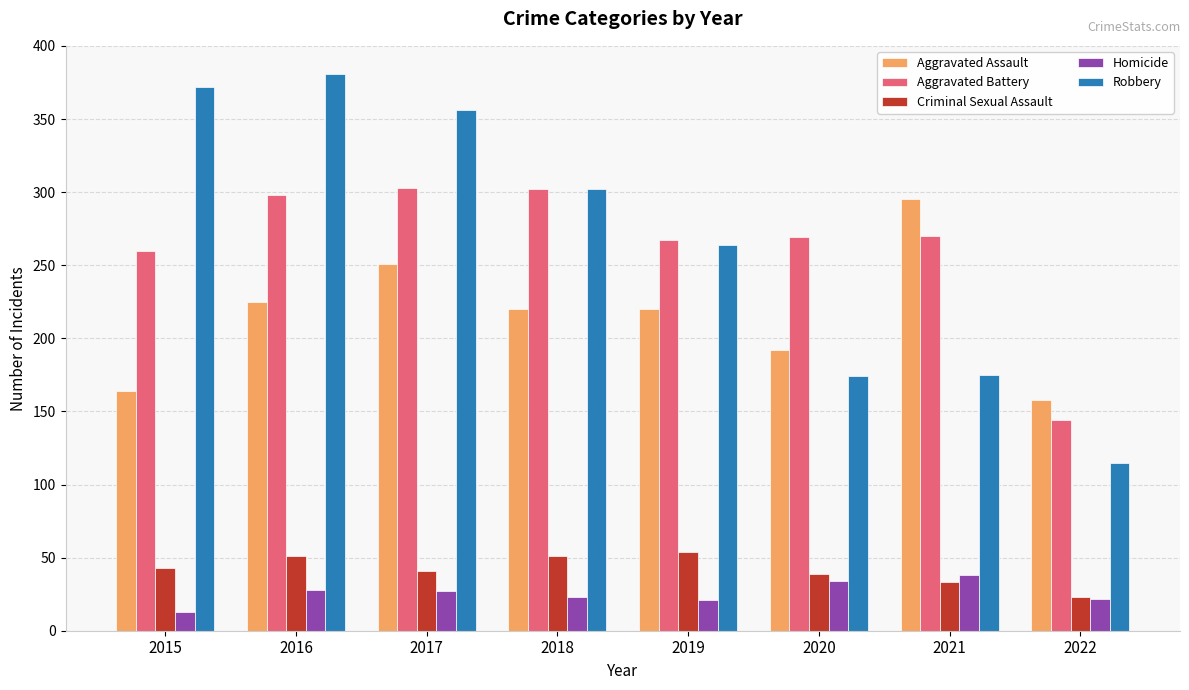

What is the difference between the highest and lowest values at 2019?

246